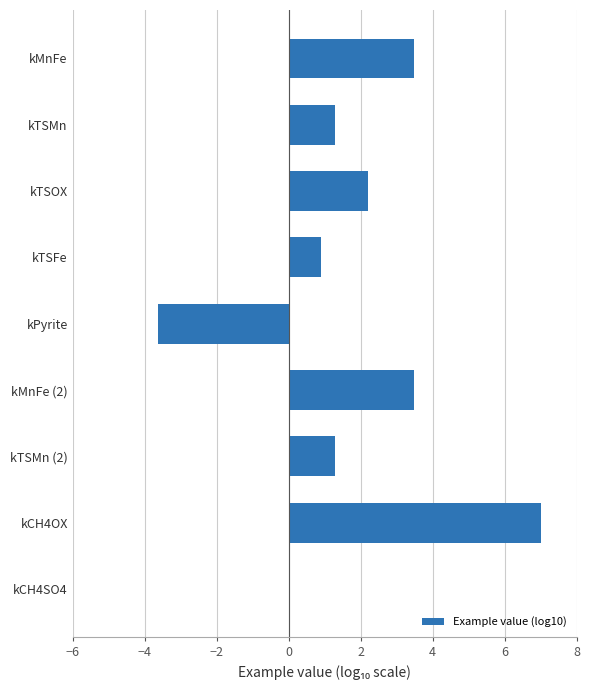

How many data points does each series have?

9